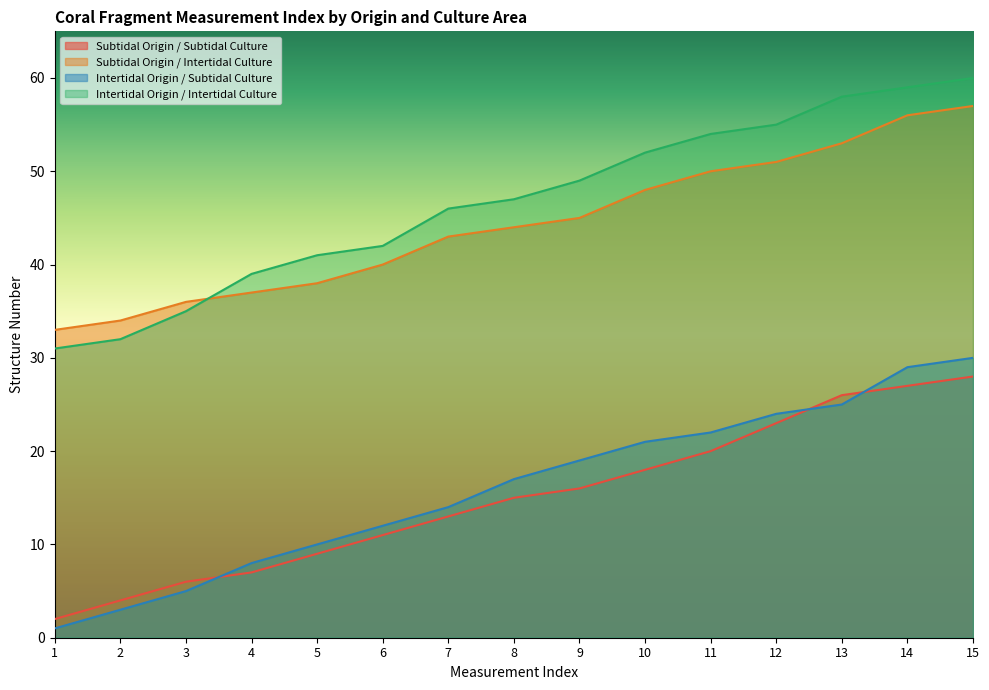

List the labels in order of Intertidal Origin / Subtidal Culture value, largest first.

15, 14, 13, 12, 11, 10, 9, 8, 7, 6, 5, 4, 3, 2, 1